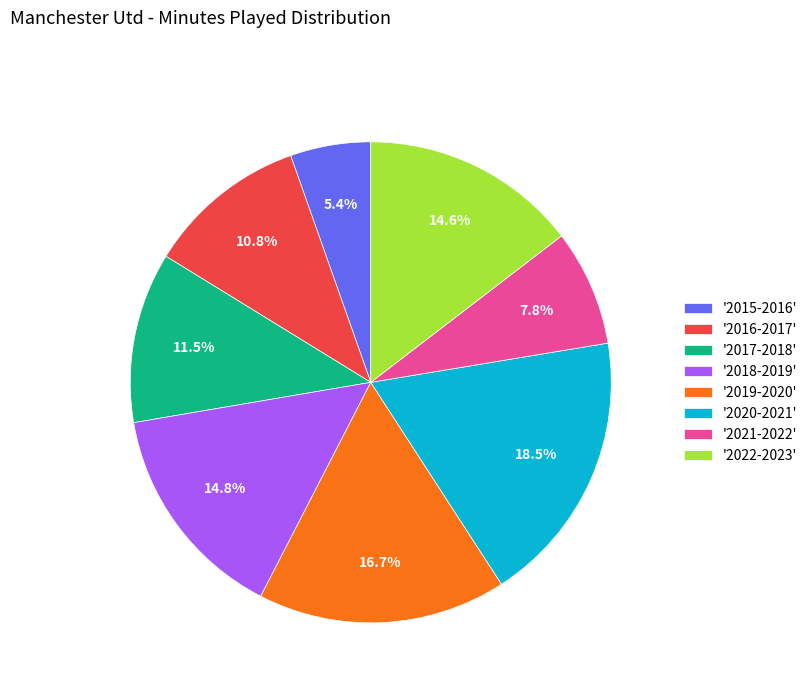

How many segments does this pie chart have?

8